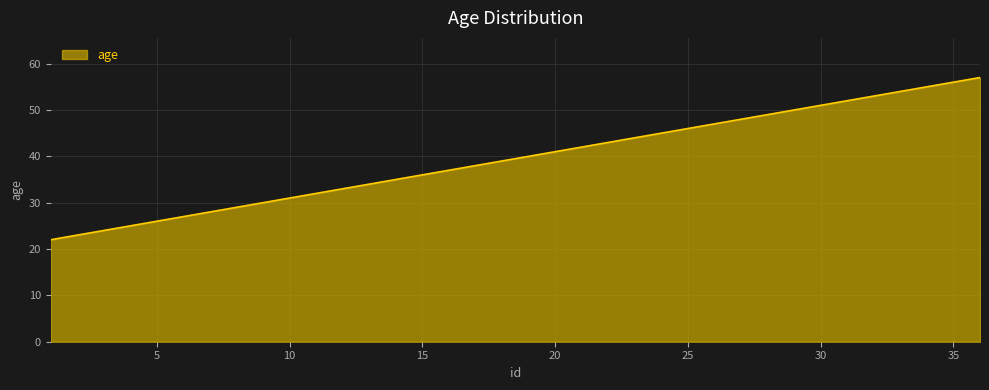

What is the smallest value displayed?

22